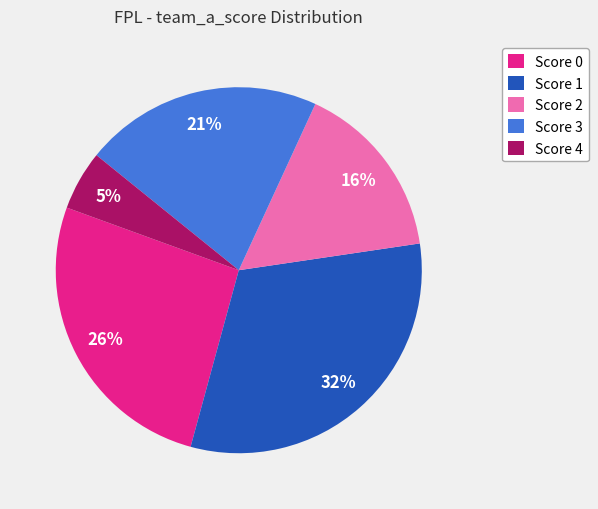

The Score 4 slice represents 1% of the pie. True or false?

False